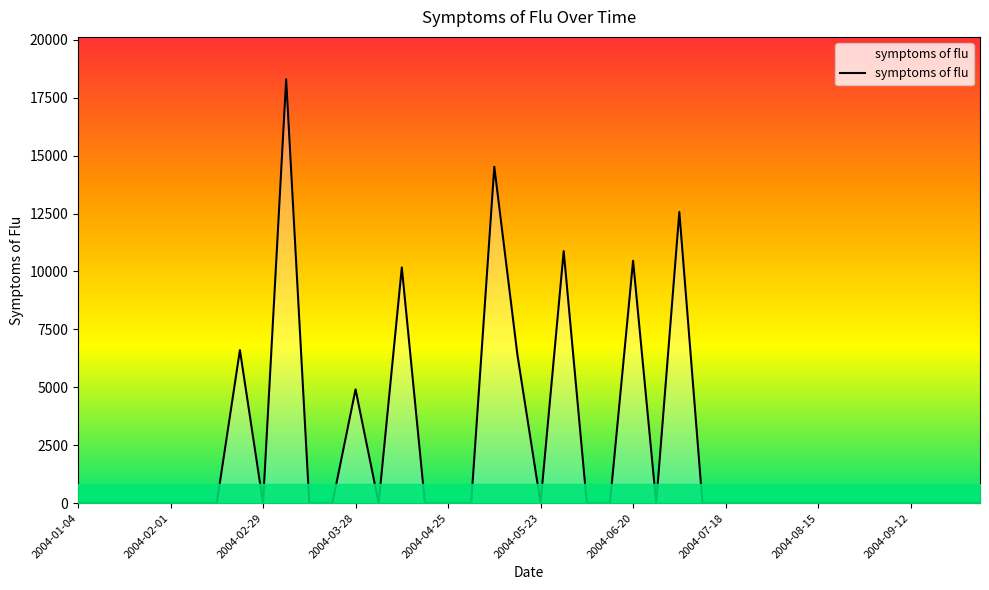

What is the difference between the maximum and minimum values?

18297.4